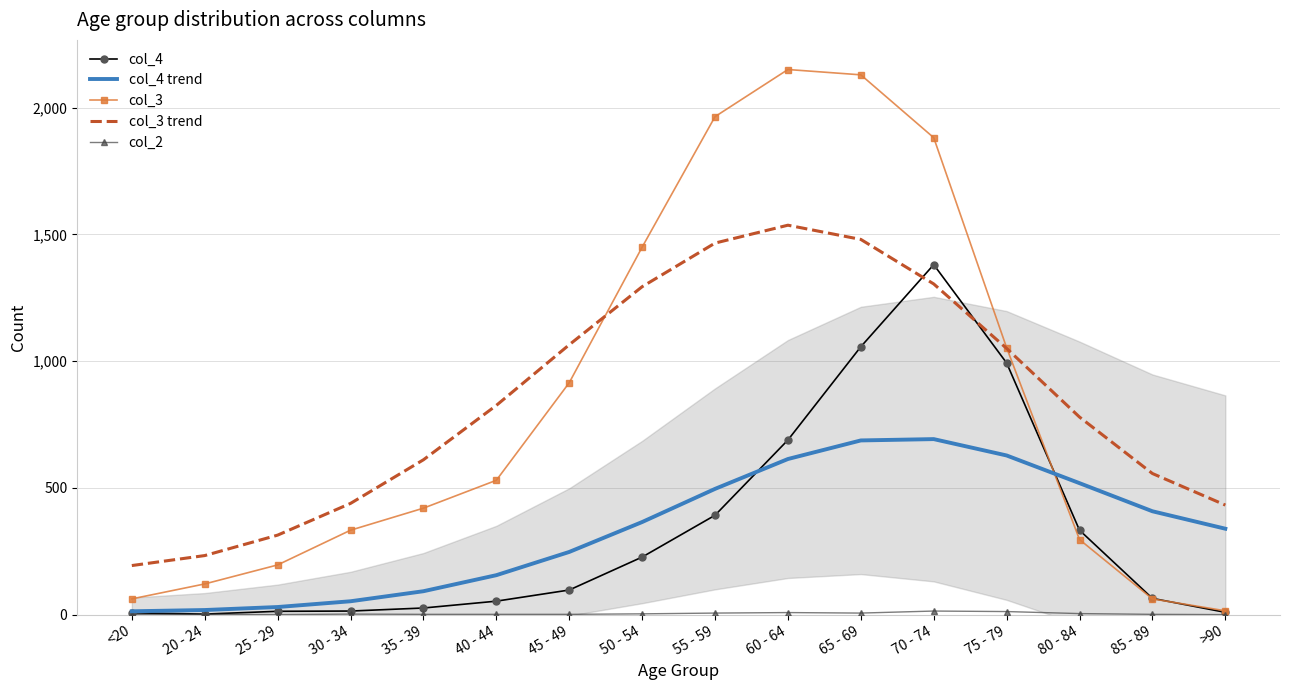

Which series has the largest total across all categories?

col_3